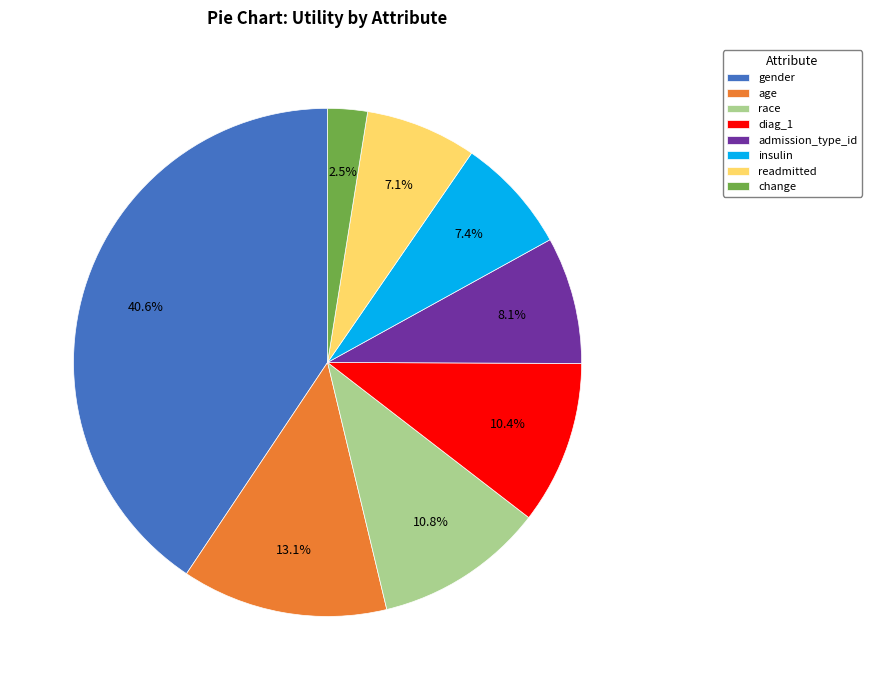

How many segments does this pie chart have?

8